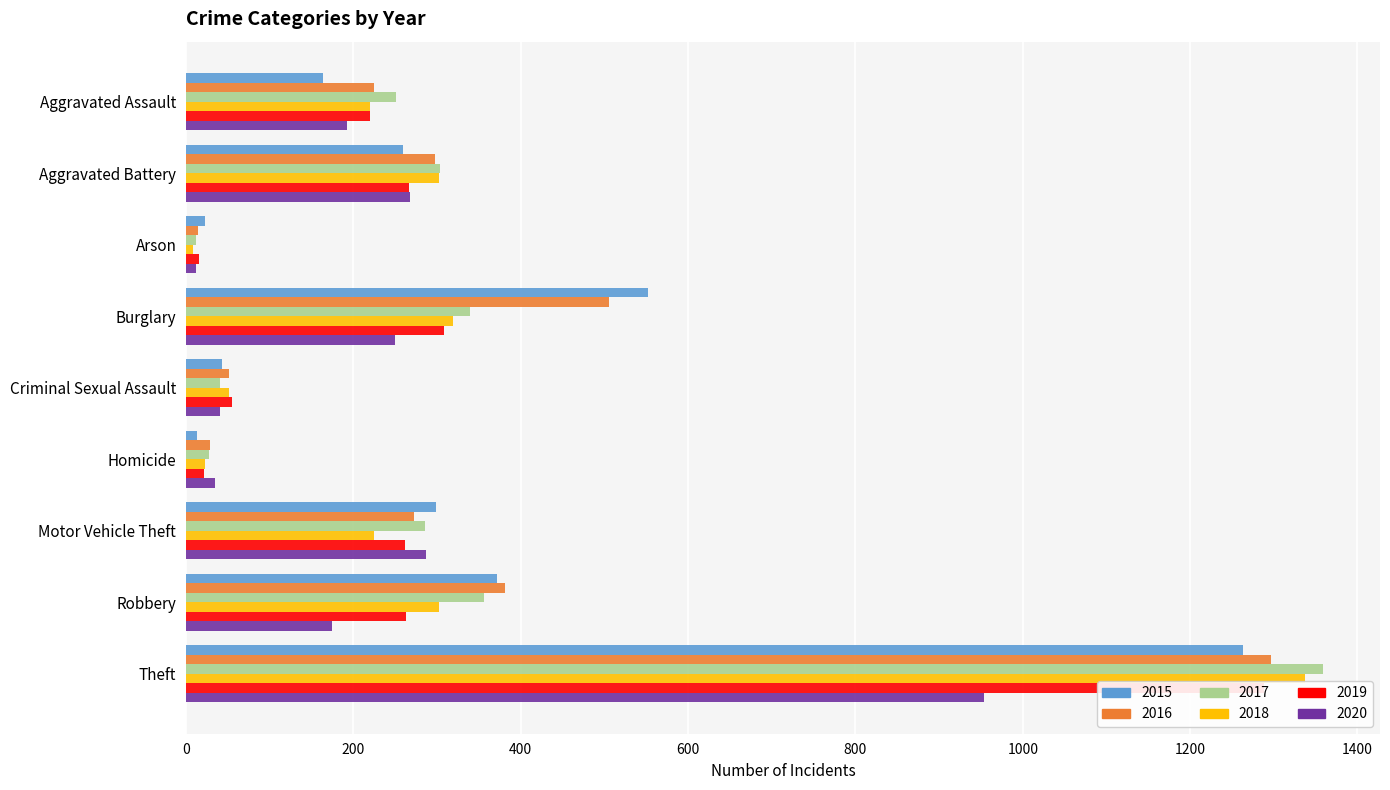

True or false: 2020 has a value of 20 at Arson.

False